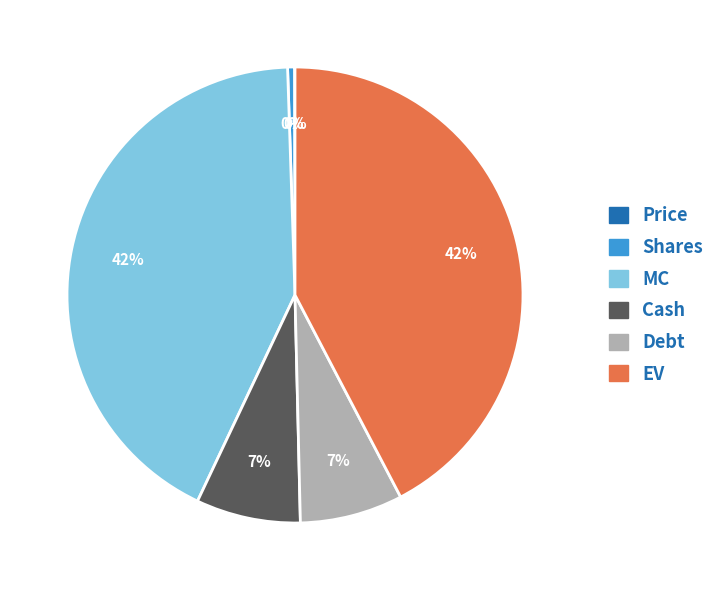

Combined, do Shares and Cash account for over 50%?

No